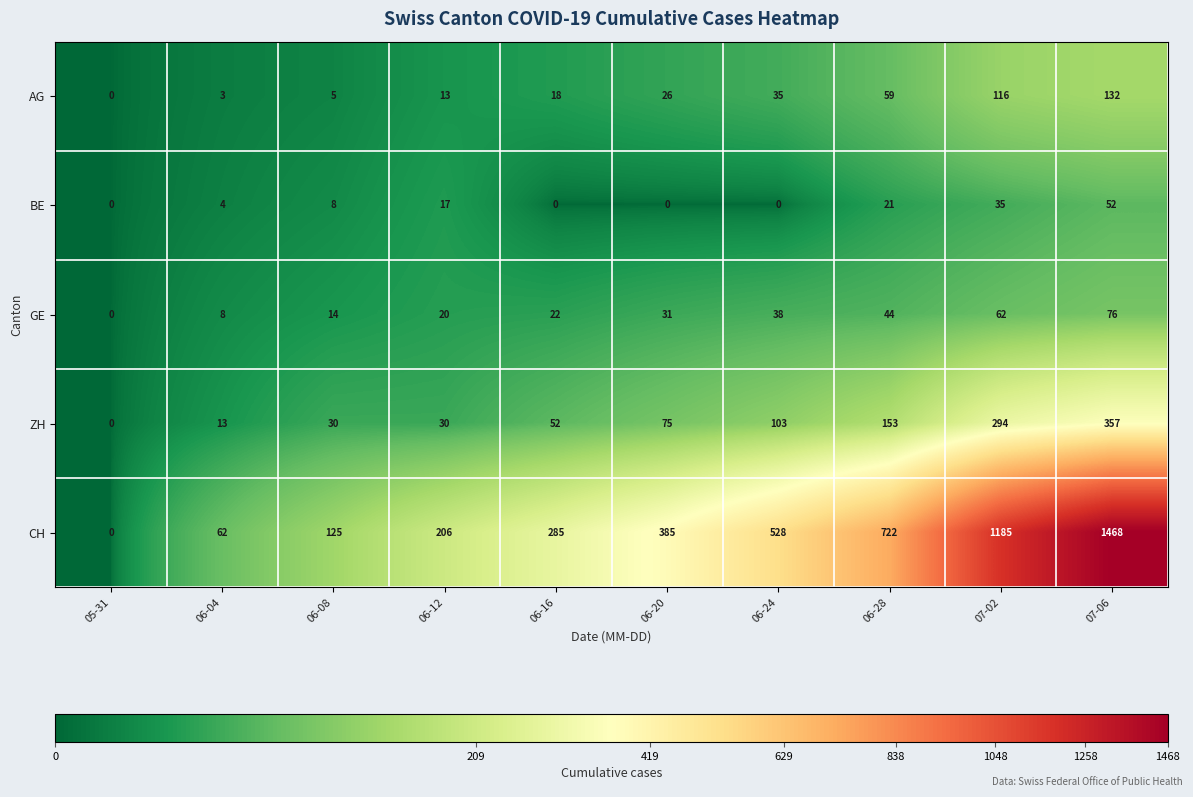

At how many categories does at least one series exceed 364?

5